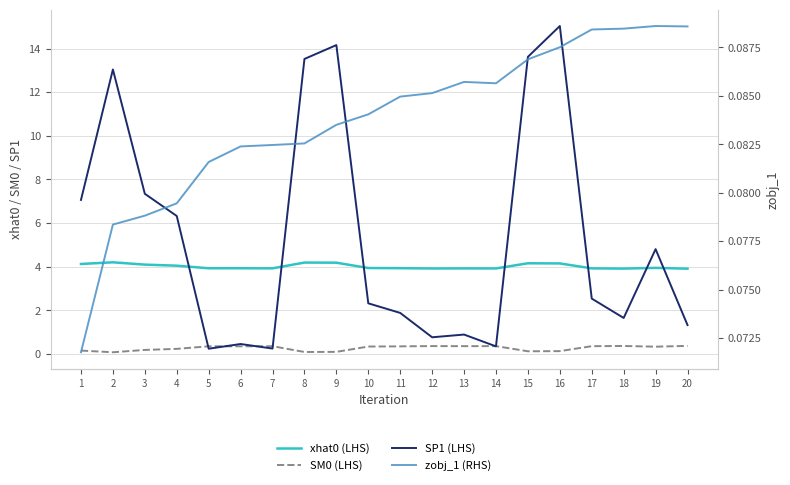

Reading left to right, what are all the values shown in this chart?

xhat0 (LHS): 4.1	4.2	4.1	4.0	3.9	3.9	3.9	4.2	4.2	3.9	3.9	3.9	3.9	3.9	4.2	4.1	3.9	3.9	3.9	3.9
SM0 (LHS): 0.1	0.1	0.2	0.2	0.3	0.3	0.3	0.1	0.1	0.3	0.3	0.4	0.4	0.4	0.1	0.1	0.4	0.4	0.3	0.4
SP1 (LHS): 7.1	13.0	7.3	6.3	0.2	0.5	0.2	13.5	14.2	2.3	1.9	0.8	0.9	0.3	13.6	15.0	2.5	1.6	4.8	1.3
zobj_1 (RHS): 0.1	0.1	0.1	0.1	0.1	0.1	0.1	0.1	0.1	0.1	0.1	0.1	0.1	0.1	0.1	0.1	0.1	0.1	0.1	0.1